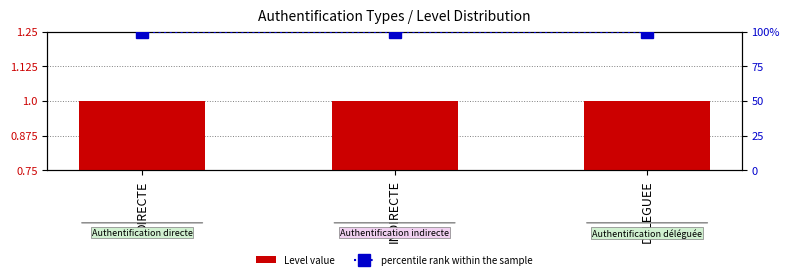

The value of Level value at DELEGUEE is 1. True or false?

True